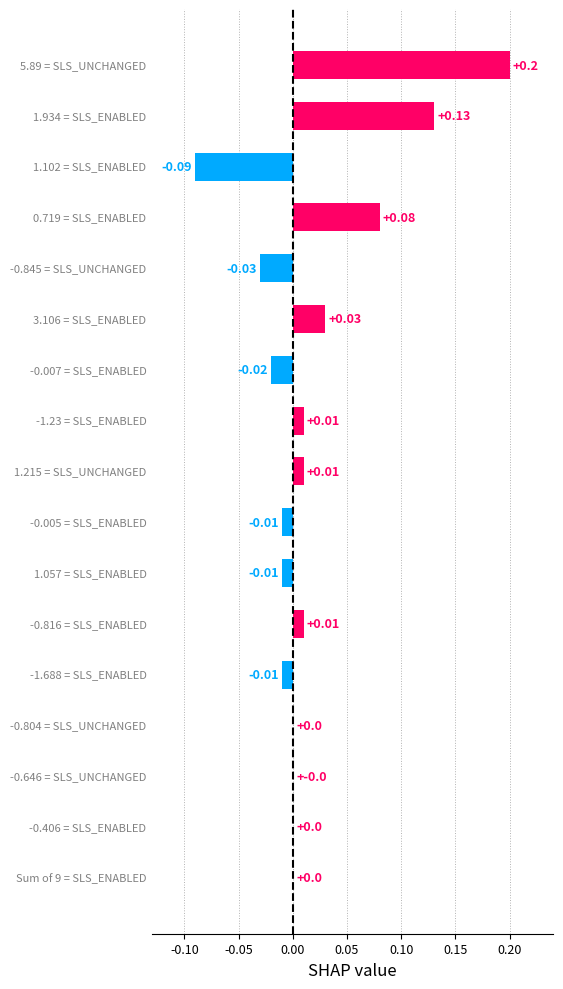

What is the sum of all values?

0.3